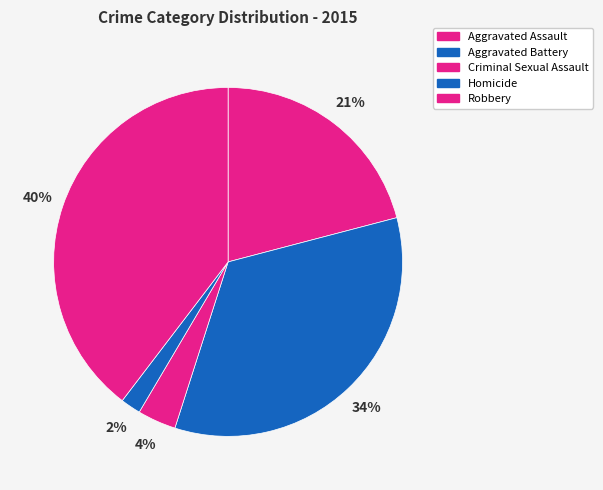

To the nearest percent, what is the combined percentage of Homicide and Aggravated Assault?

23%